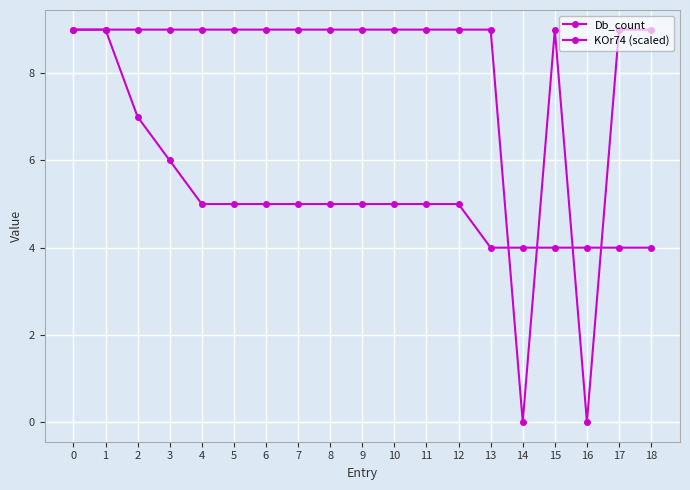

How many series are shown in this chart?

2